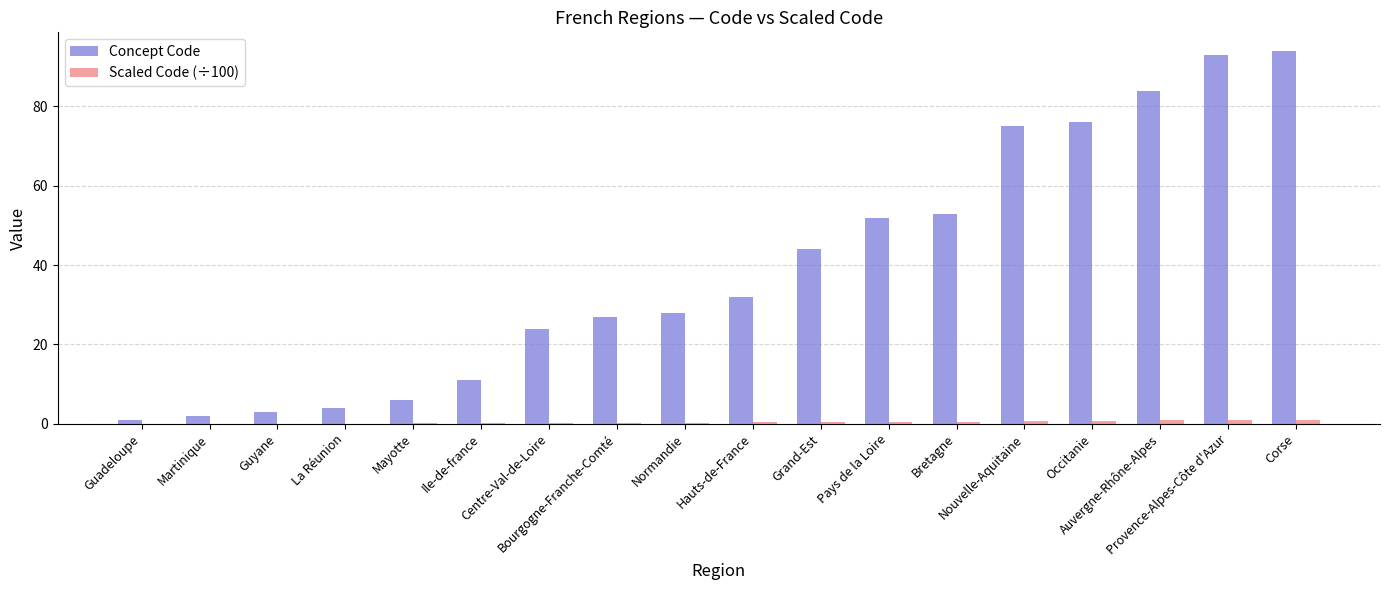

What is the sum of the Scaled Code (÷100) values at Guadeloupe and Bretagne?

0.5